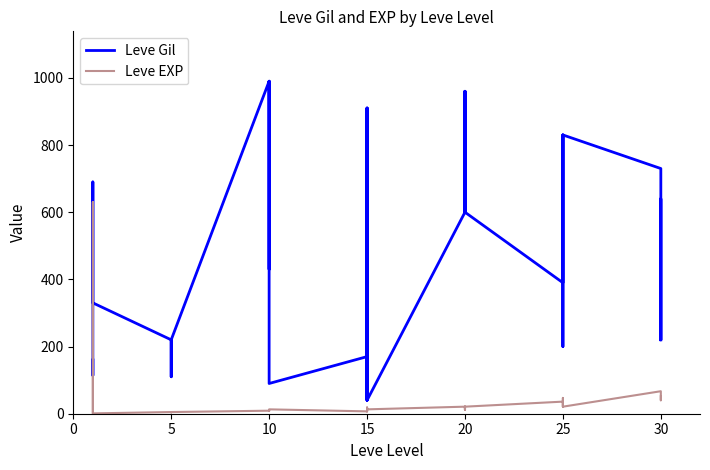

Between 20 and 20, which is larger?

20